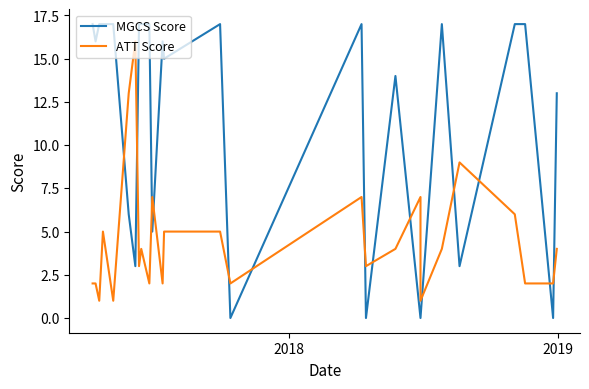

What is the sum of all MGCS Score values?

295